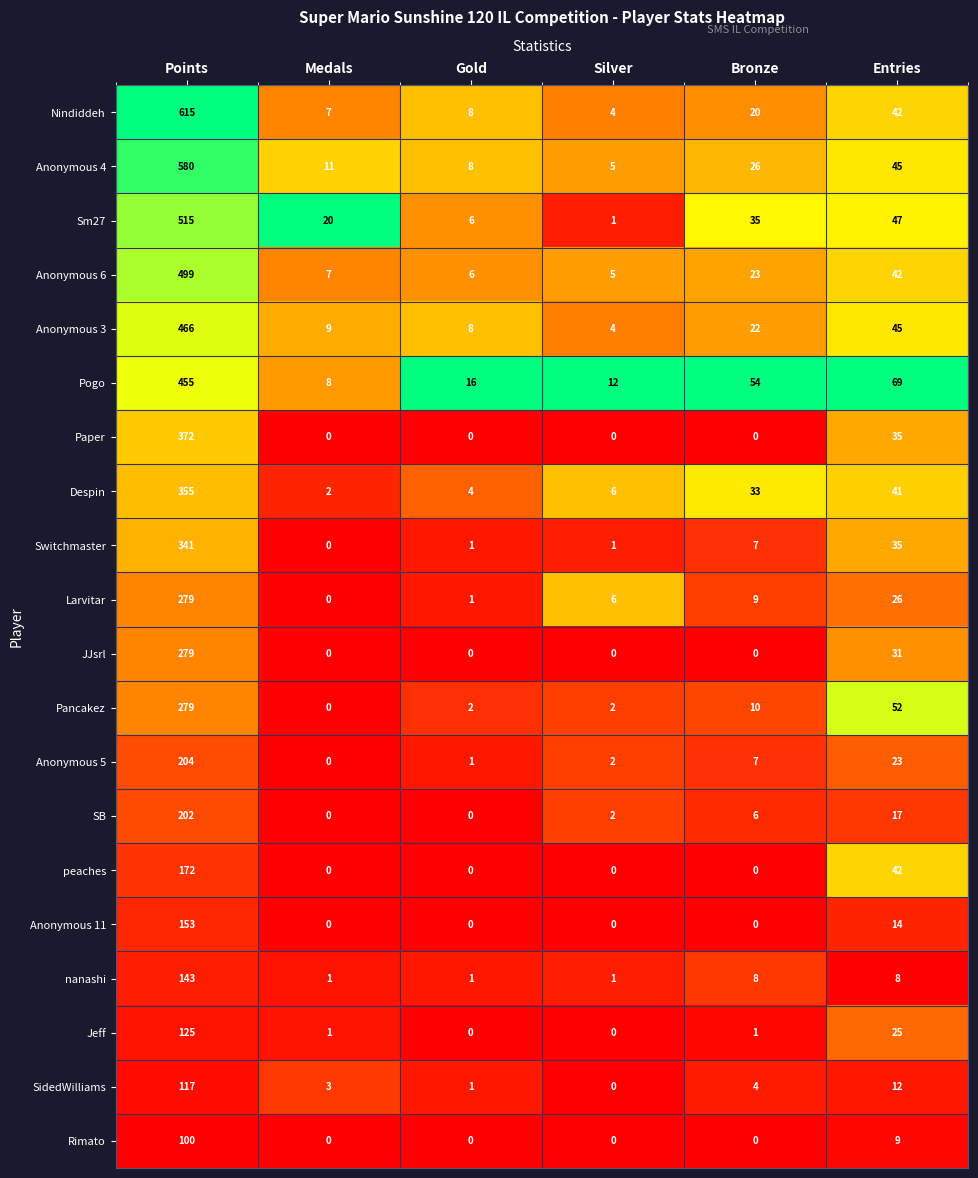

Is it true that Pancakez equals 3 at Silver?

False